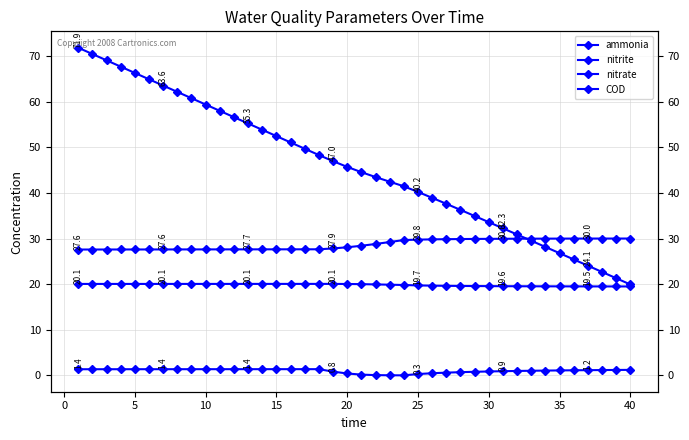

The COD series shows 33.4 at −5. True or false?

False